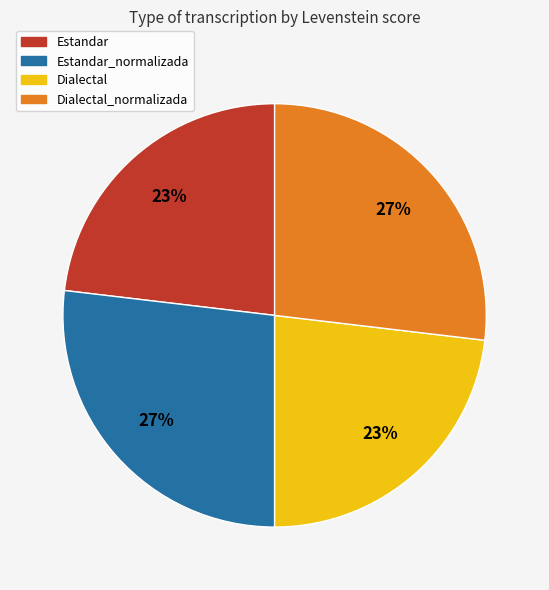

To the nearest percent, what is the difference between the largest and smallest slice percentages?

4%